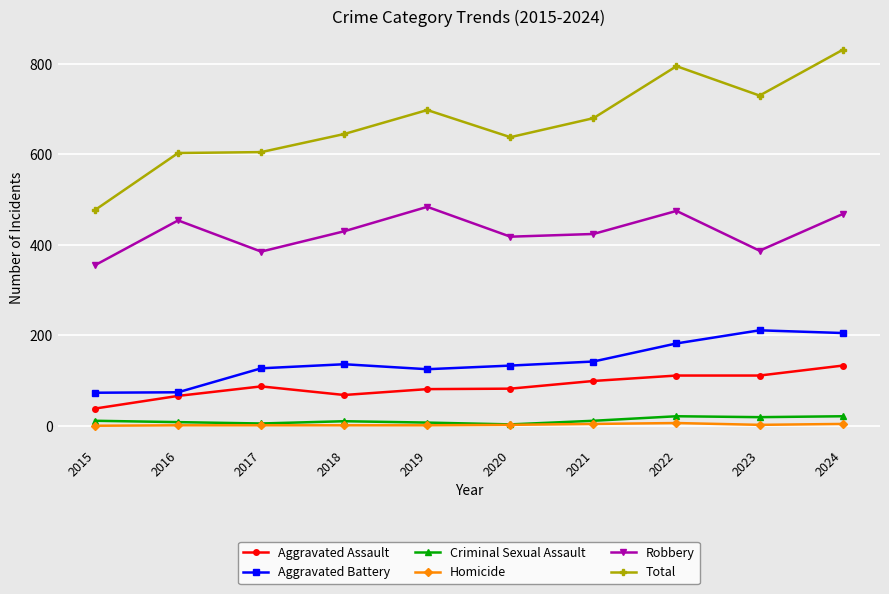

True or false: Aggravated Battery and Criminal Sexual Assault intersect in this chart.

False